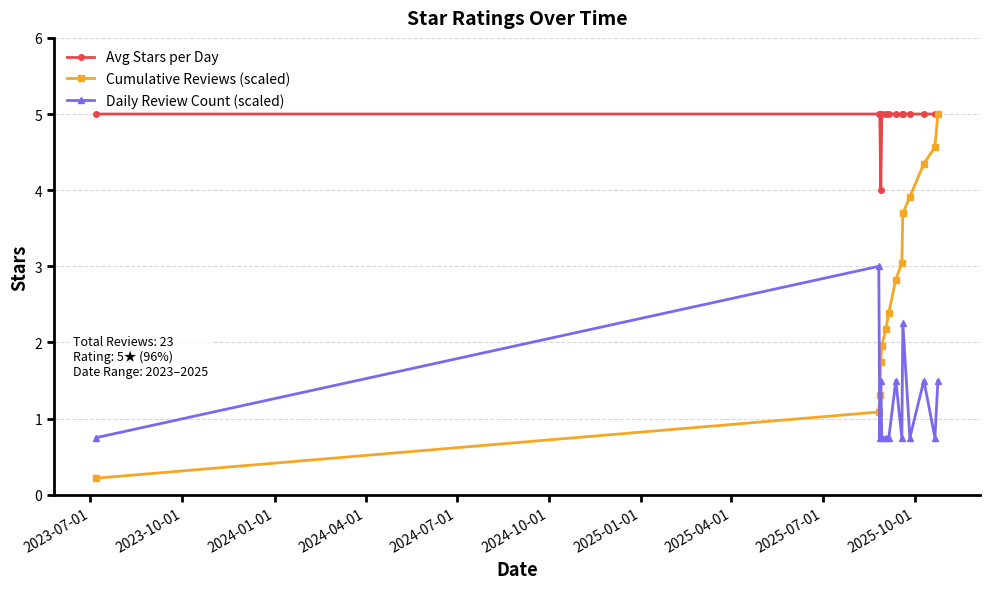

Count the Daily Review Count (scaled) values in the range 0 to 1.

8